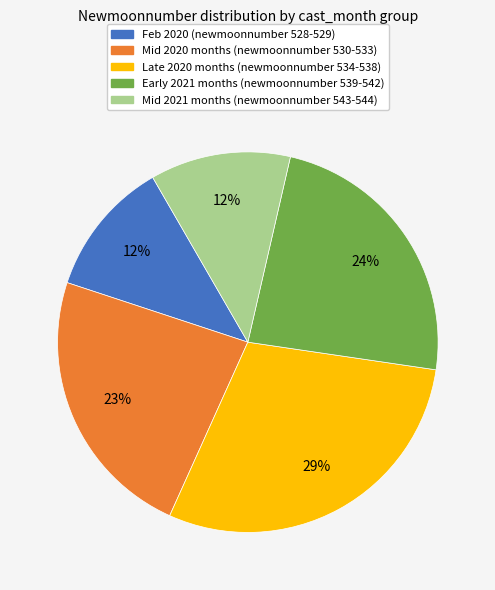

Do Mid 2020 months (newmoonnumber 530-533) and Feb 2020 (newmoonnumber 528-529) together represent more than half of the pie?

No